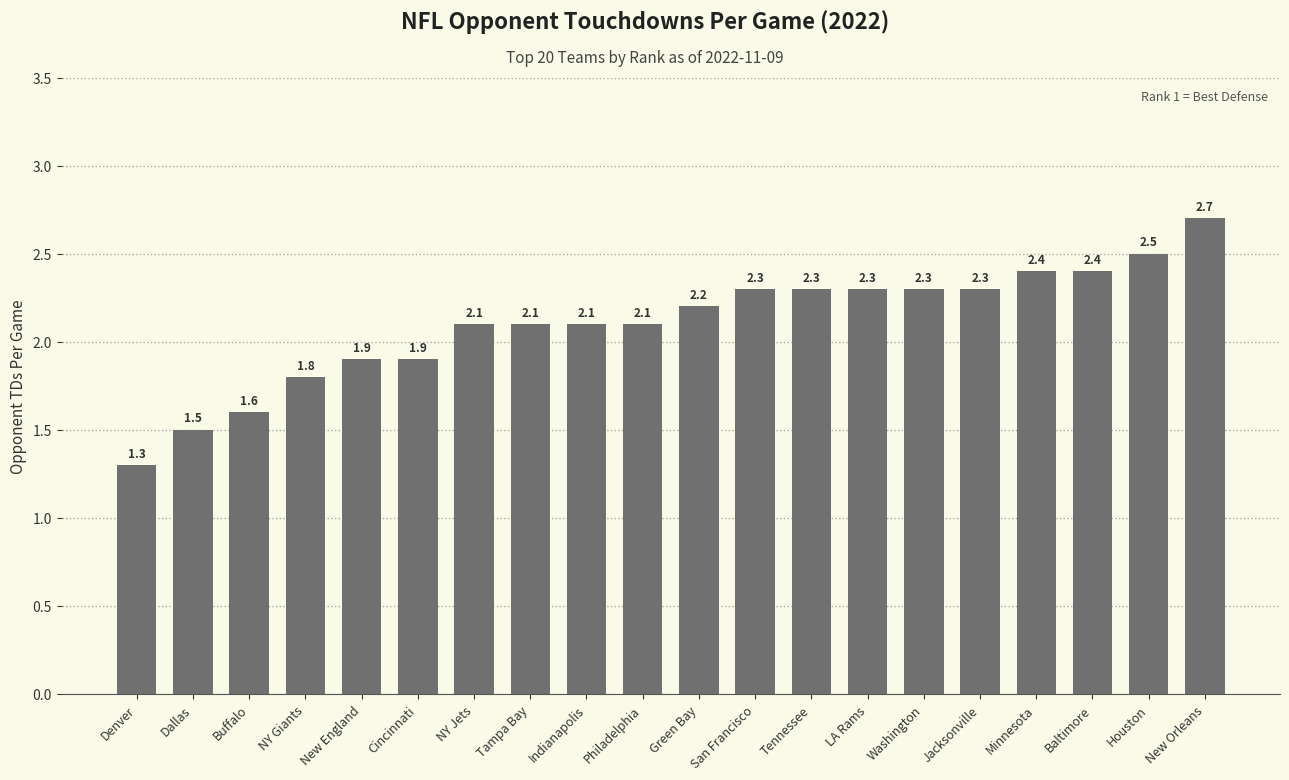

Is it true that the value at Tampa Bay is 2.9?

False